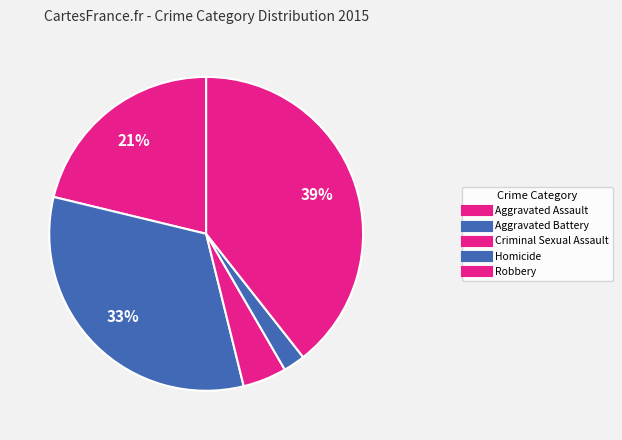

Is there any slice that represents more than half of the pie?

No